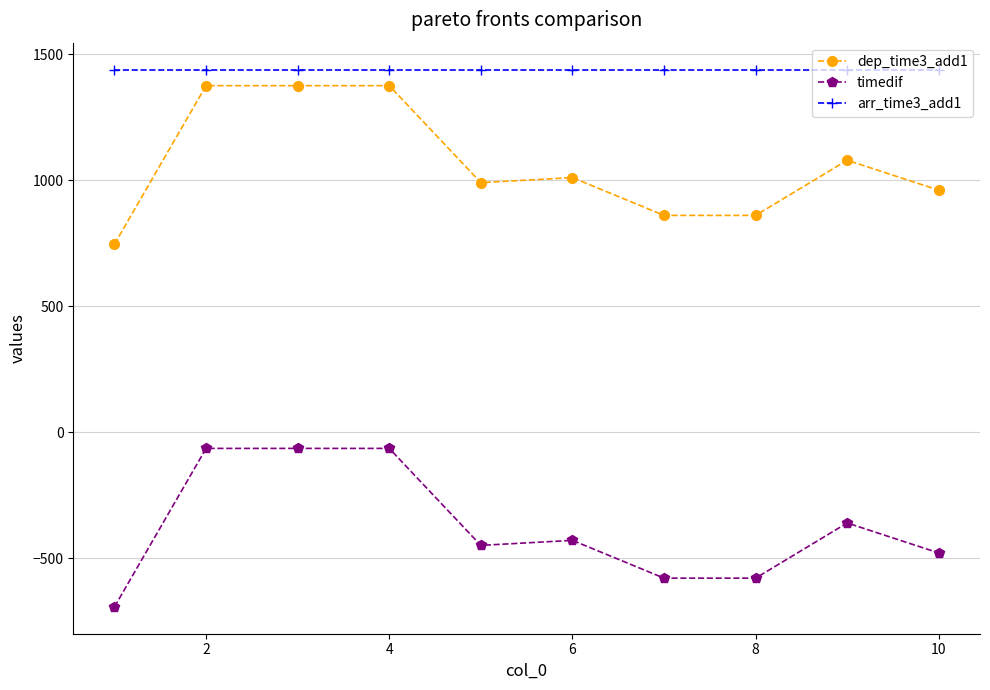

What is the sum of all timedif values?

-3760